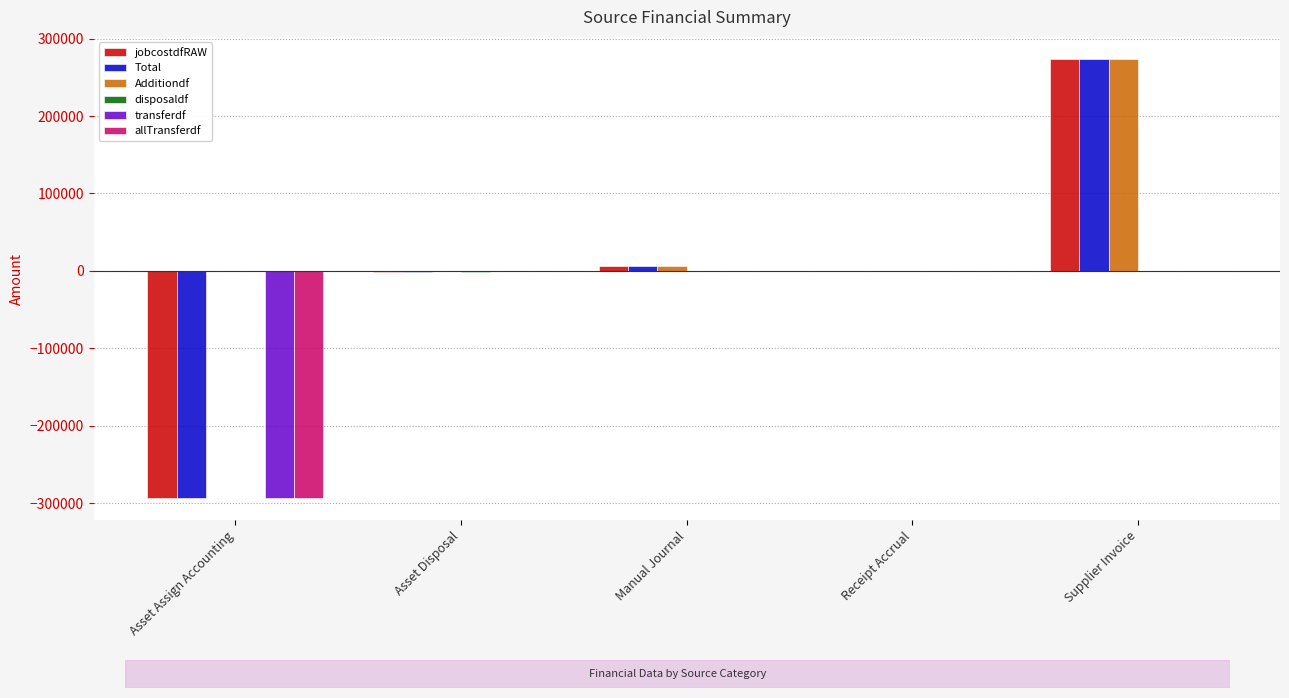

At which category is the sum across all series the highest?

Supplier Invoice